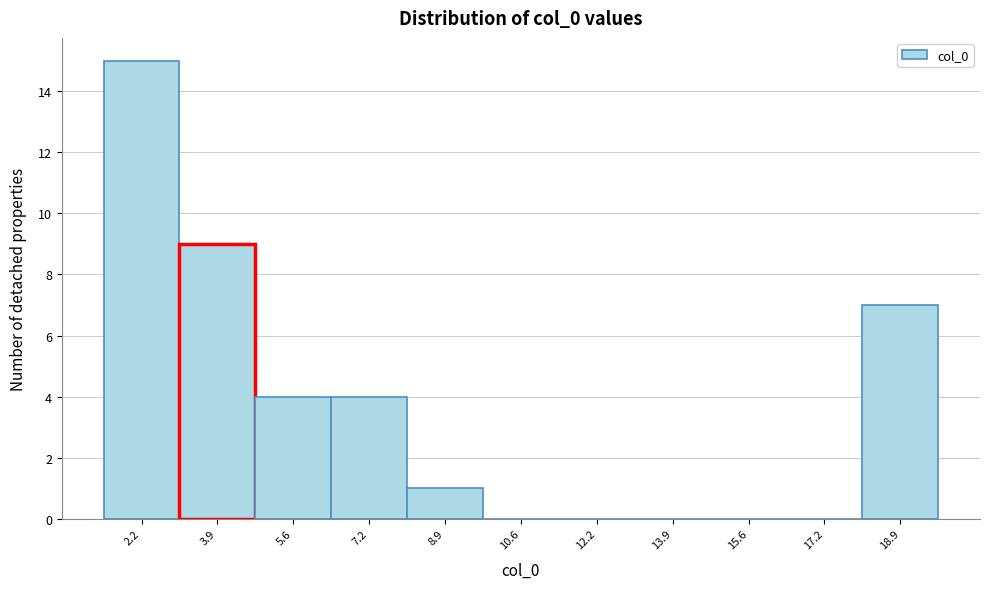

Reading left to right, list every bar in this chart as the range it spans on the x-axis followed by its height. Neither the bar edges nor the heights are printed on the chart, so give them approximately, as read against the axes.

1.4 to 3.0: 15
3.0 to 4.8: 9
4.8 to 6.4: 4
6.4 to 8.0: 4
8.0 to 9.8: 1
9.8 to 11.4: 0
11.4 to 13.0: 0
13.0 to 14.8: 0
14.8 to 16.4: 0
16.4 to 18.0: 0
18.0 to 19.8: 7